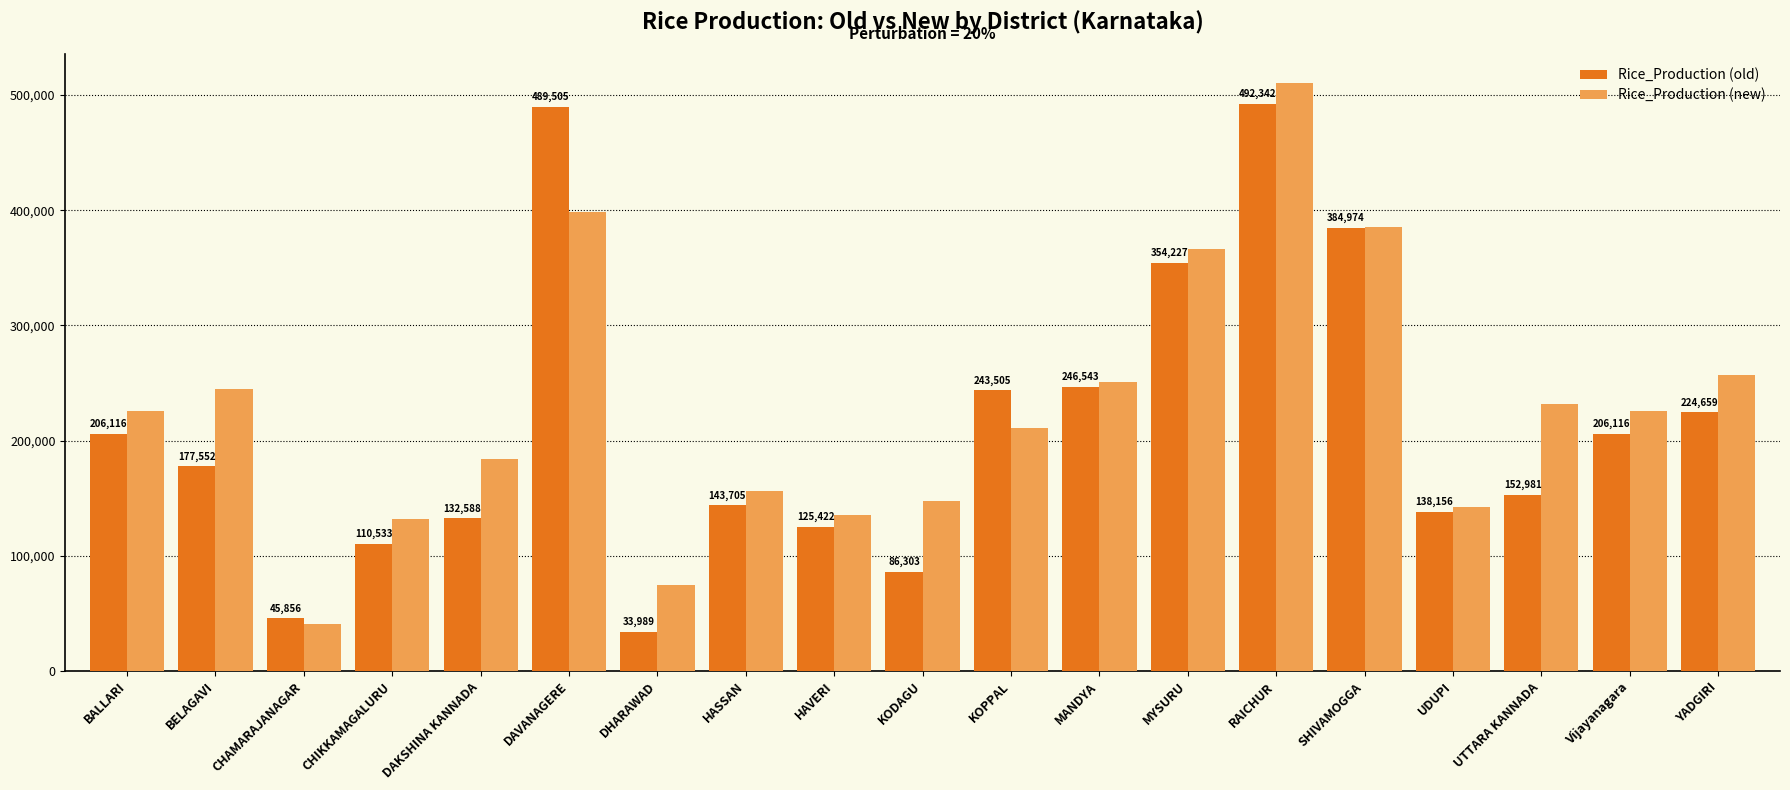

What is the difference between the highest and lowest values at BALLARI?

19533.0